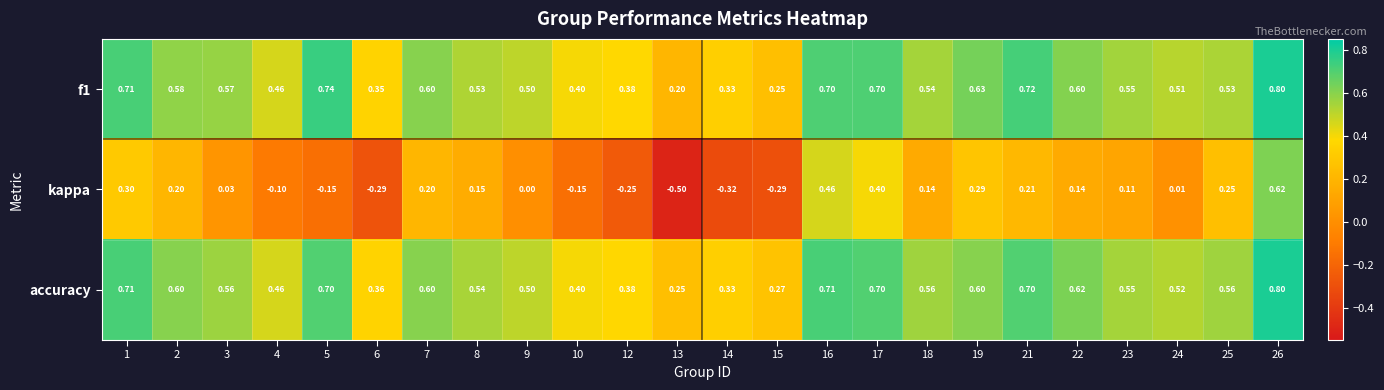

Is the value of kappa at 7 greater than the value of f1 at 22?

No